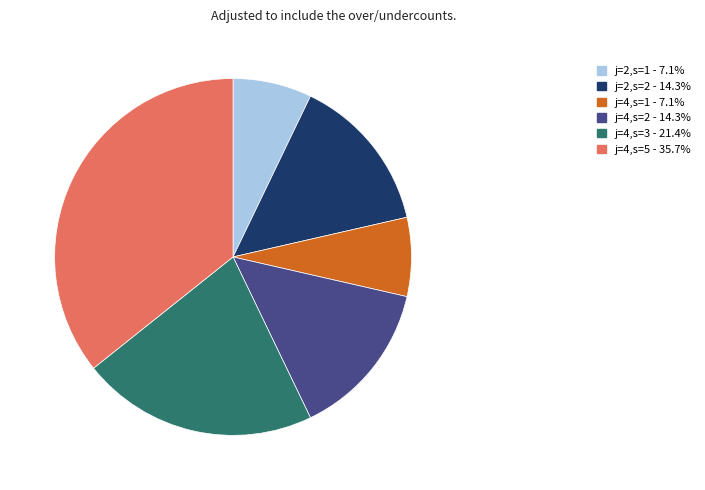

Combined, do j=2,s=1 and j=4,s=1 account for over 50%?

No